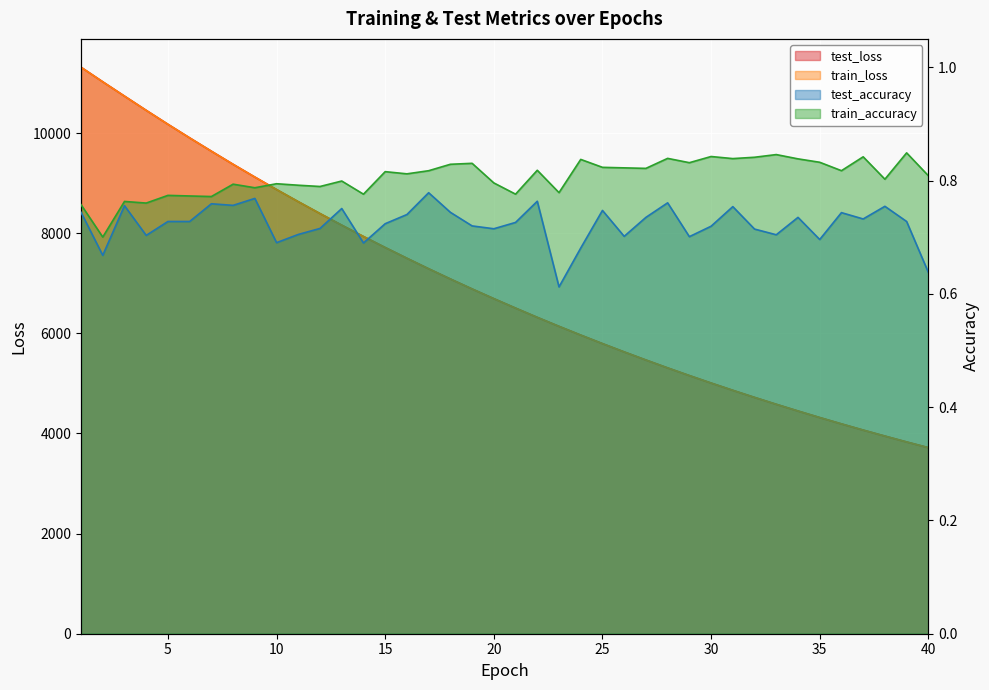

Which series has the largest total across all categories?

test_loss